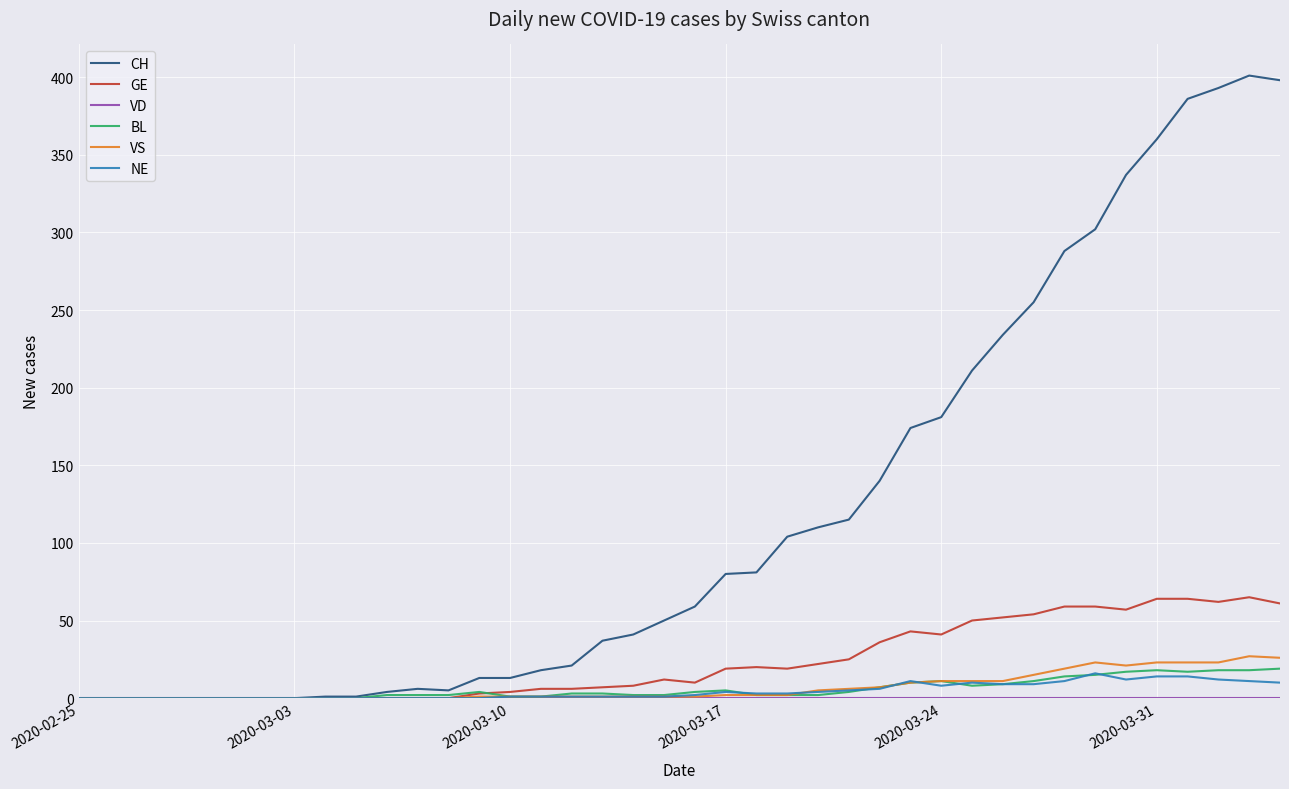

What is the greatest value displayed?

401